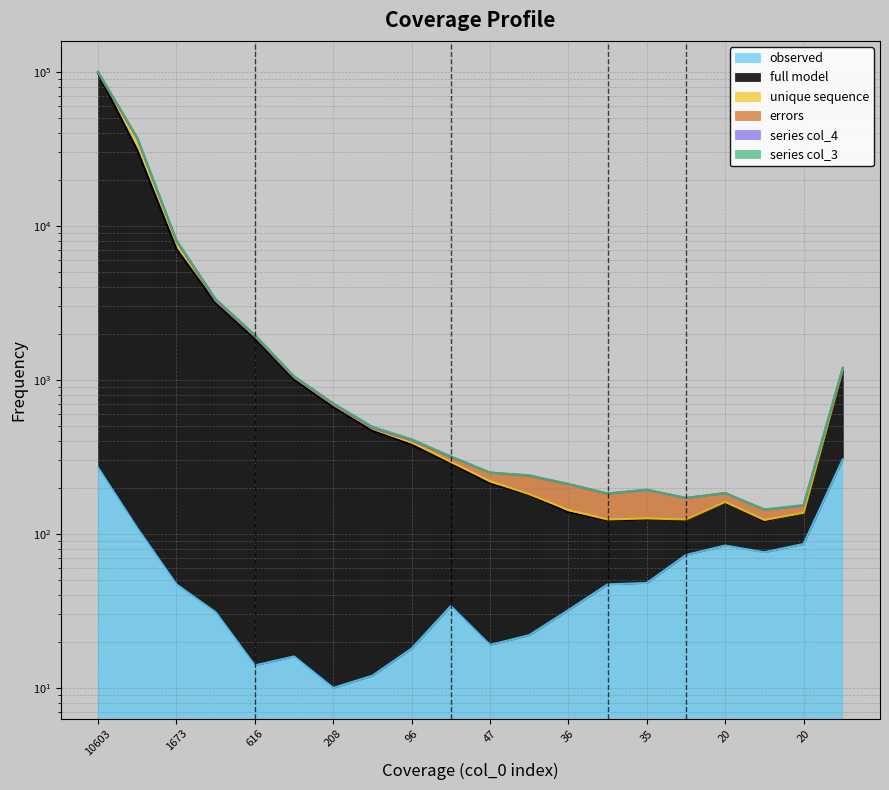

The value of col_3 at 2823 is 37453. True or false?

True